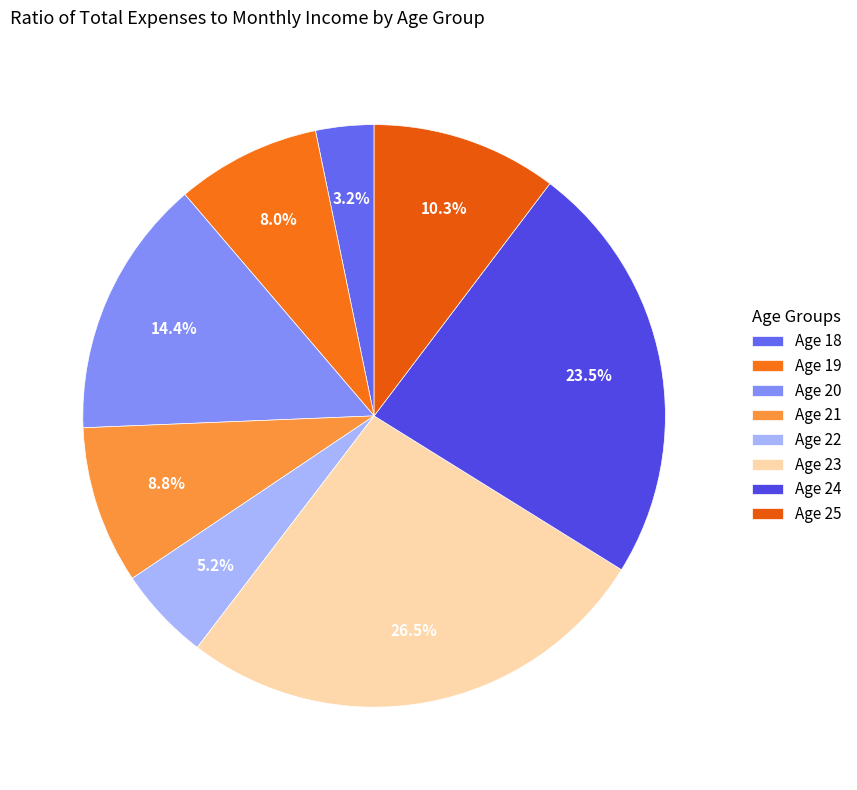

Is there any slice that represents more than half of the pie?

No